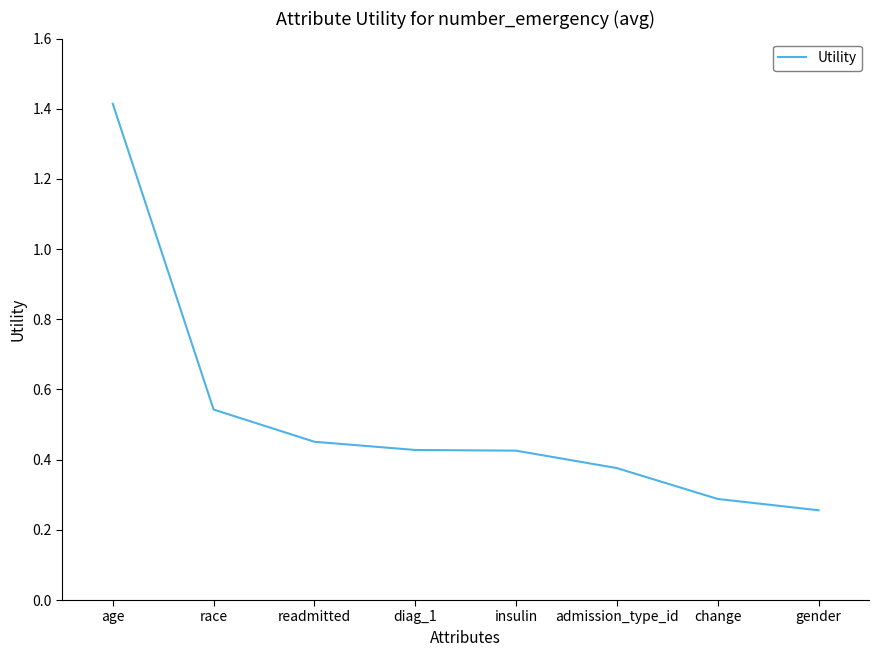

Which label corresponds to the smallest value in the chart?

gender